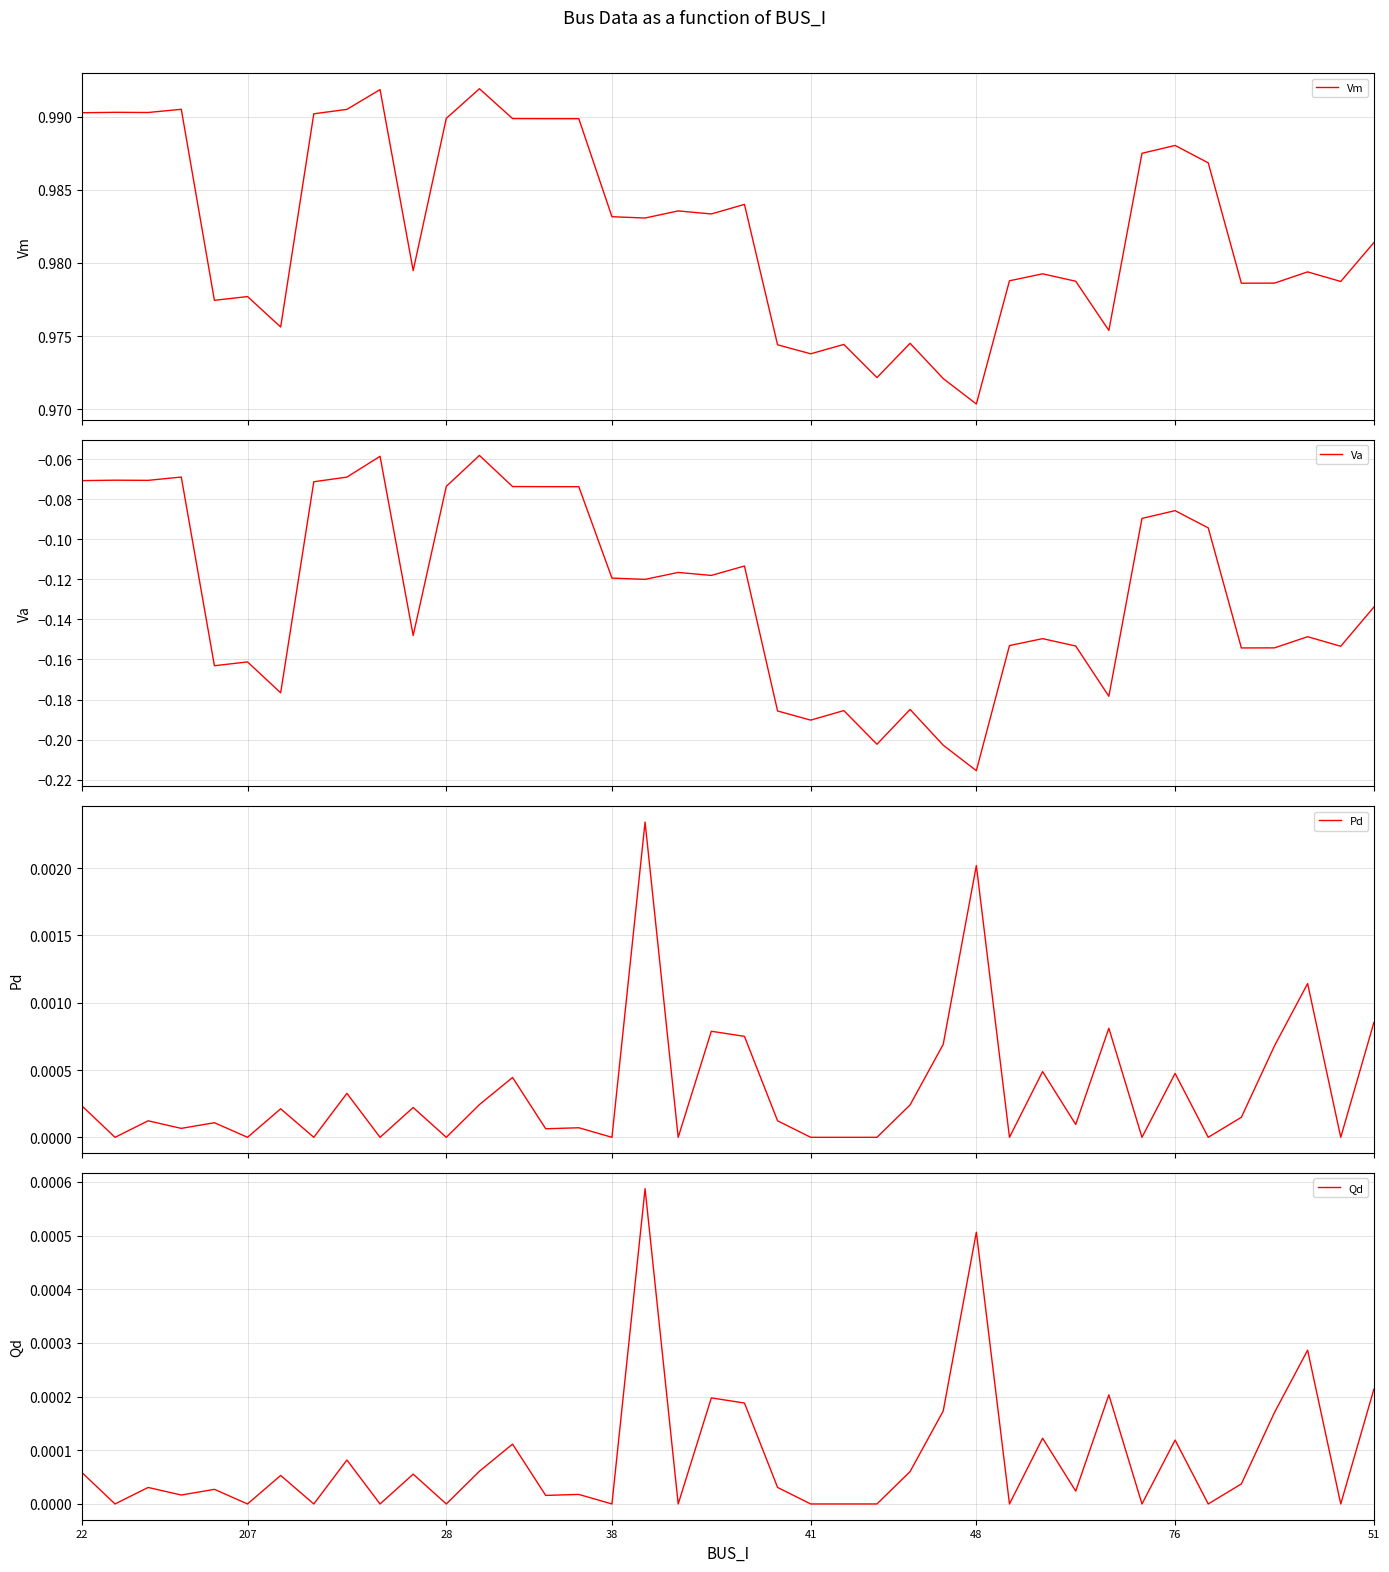

How many interior local peaks does the Pd series have?

14